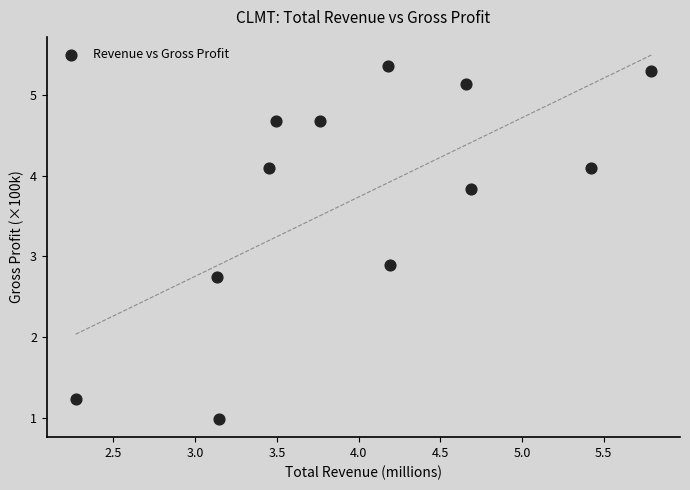

What Y value in the scatter plot is closest to 3?

2.9